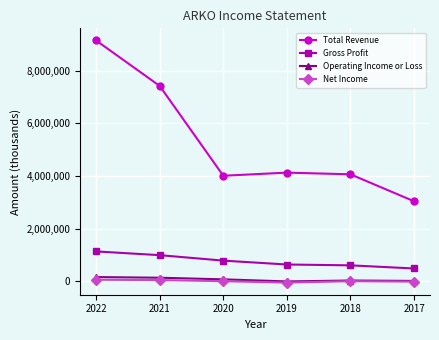

What is the value of the Operating Income or Loss point at the 6th from the left?

20900